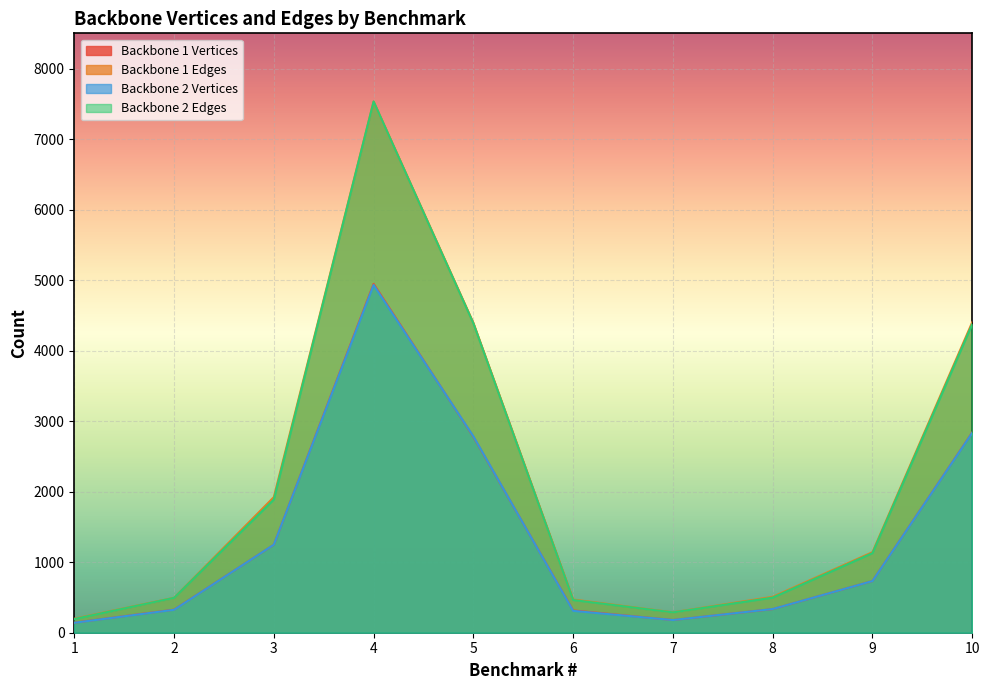

Is it true that Backbone 1 Vertices equals 733 at 9?

True